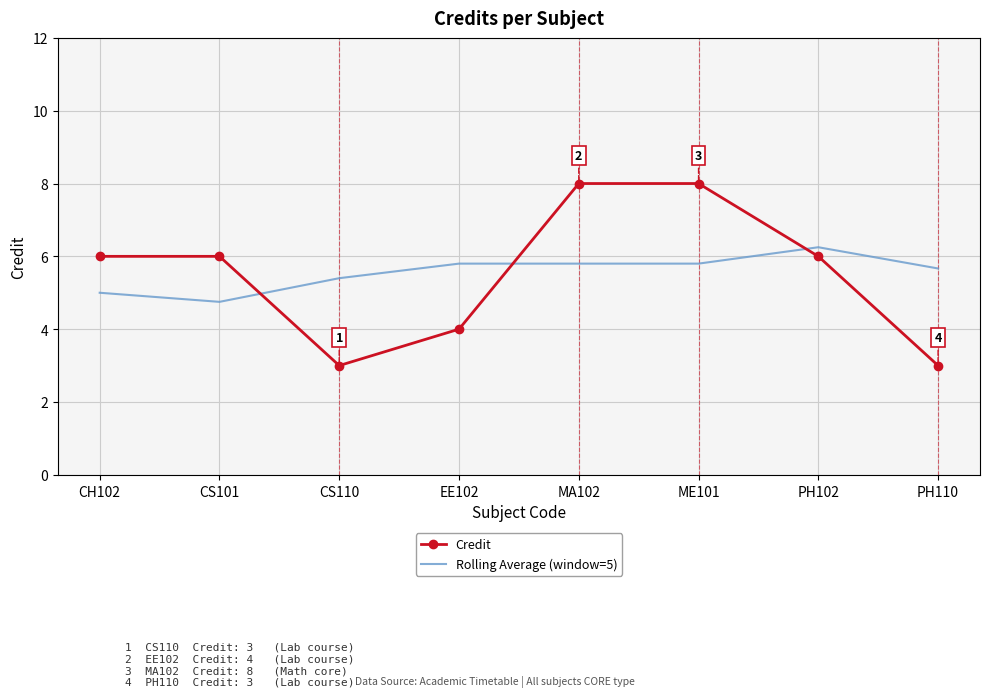

What is the minimum value for Rolling Average (window=5)?

4.8